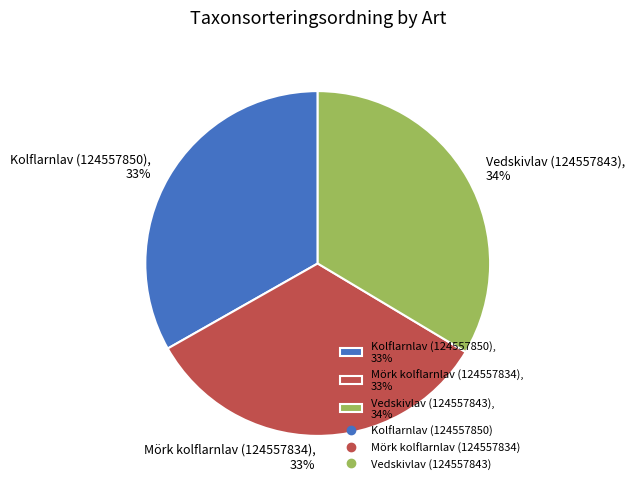

To the nearest percent, what is the combined percentage of Vedskivlav (124557843), 34% and Kolflarnlav (124557850), 33%?

67%